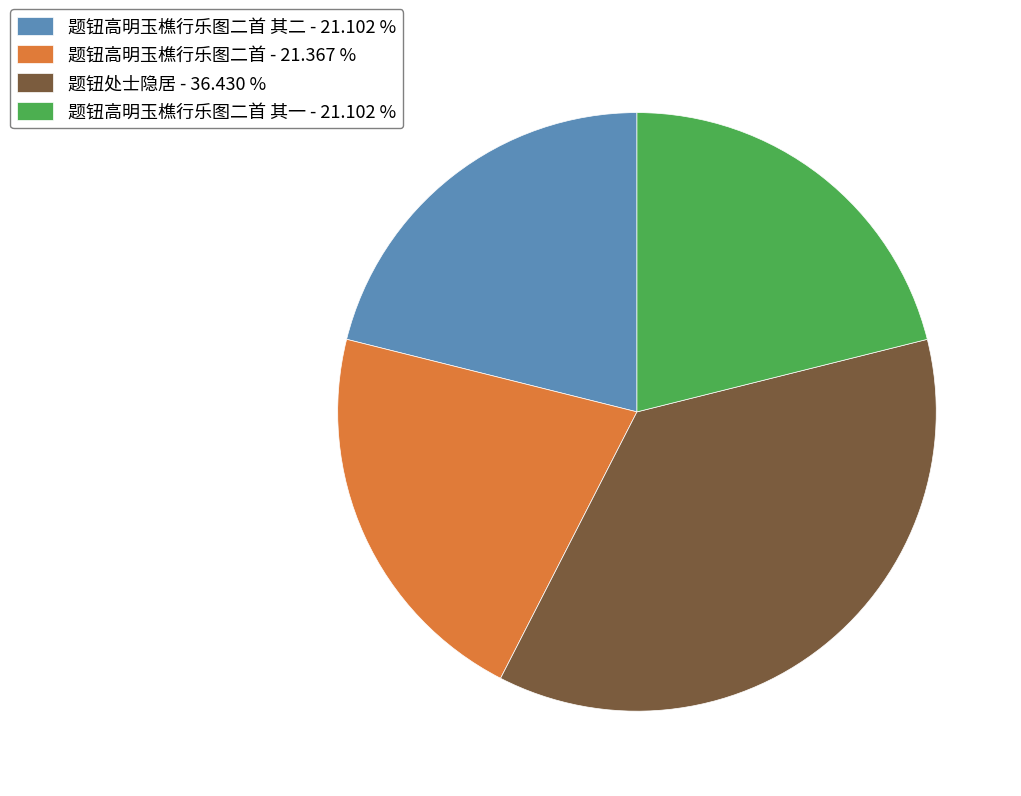

Approximately how many times larger is the value at 题钮高明玉樵行乐图二首 其一 - 21.102 % compared to 题钮高明玉樵行乐图二首 其二 - 21.102 %?

1.0